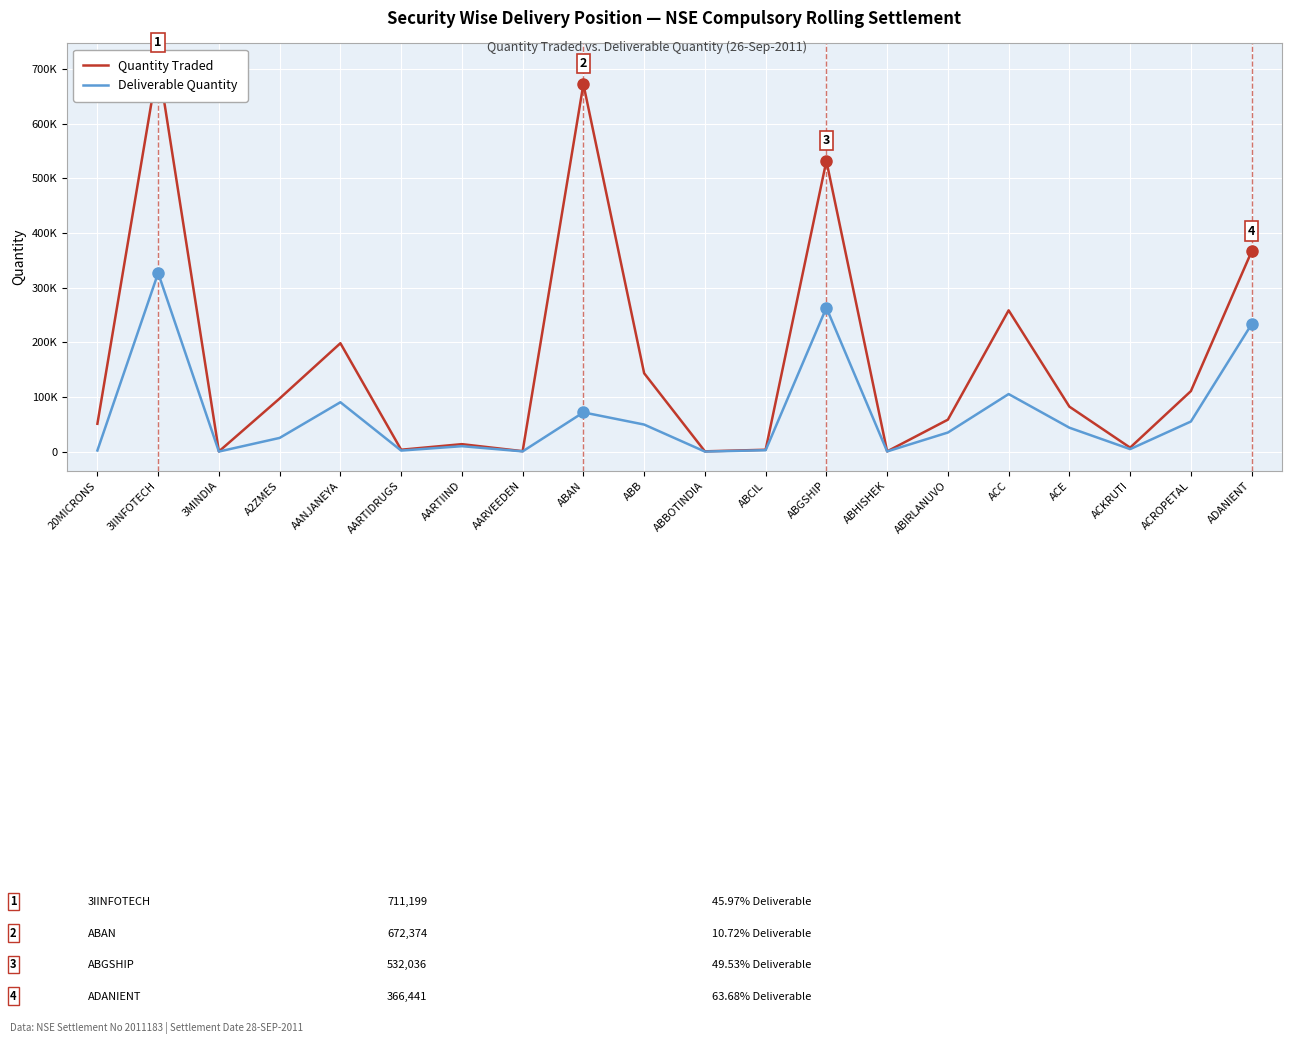

What is the sum of the Deliverable Quantity values at AARVEEDEN and ABB?

50607